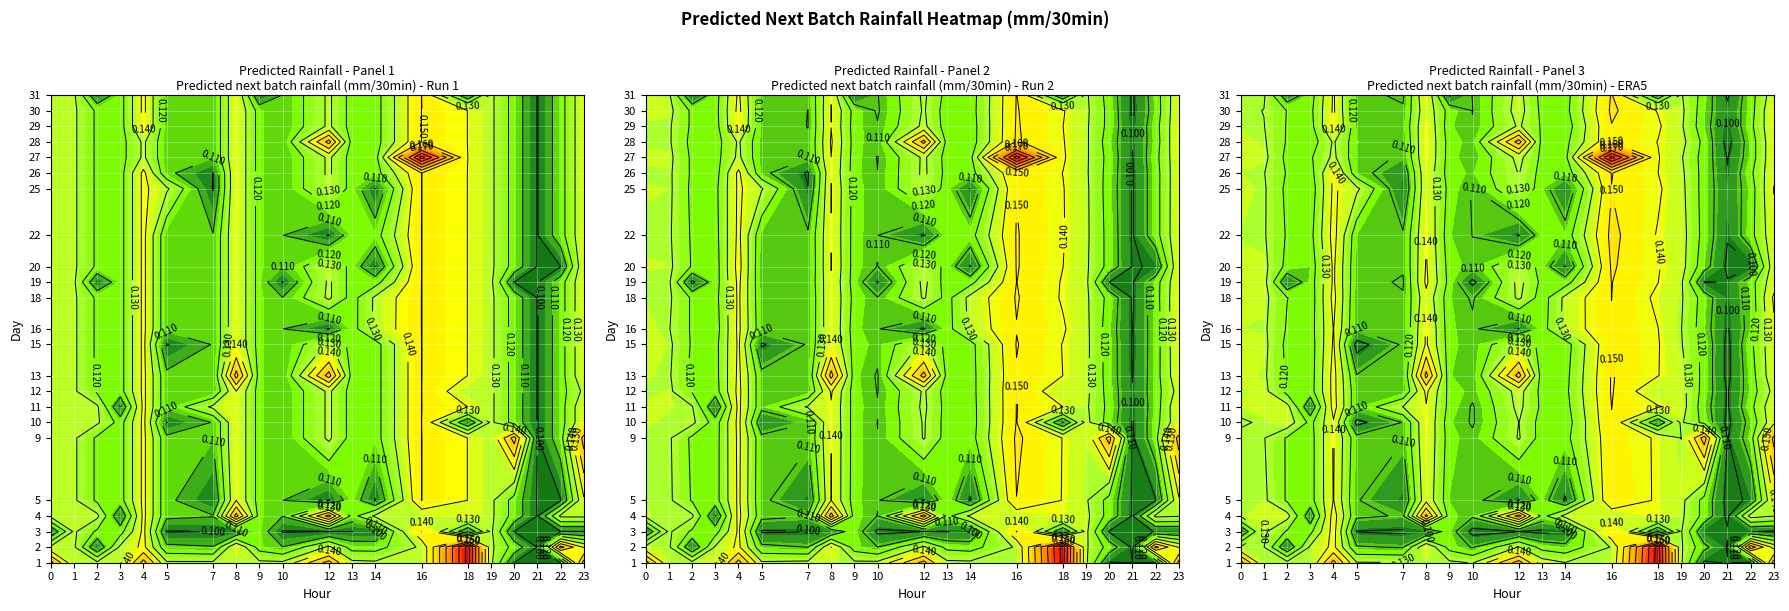

Rank the categories by 29 value from lowest to highest.

0, 2, 3, 4, 5, 7, 8, 9, 10, 11, 12, 13, 14, 16, 18, 20, 21, 22, 23, 19